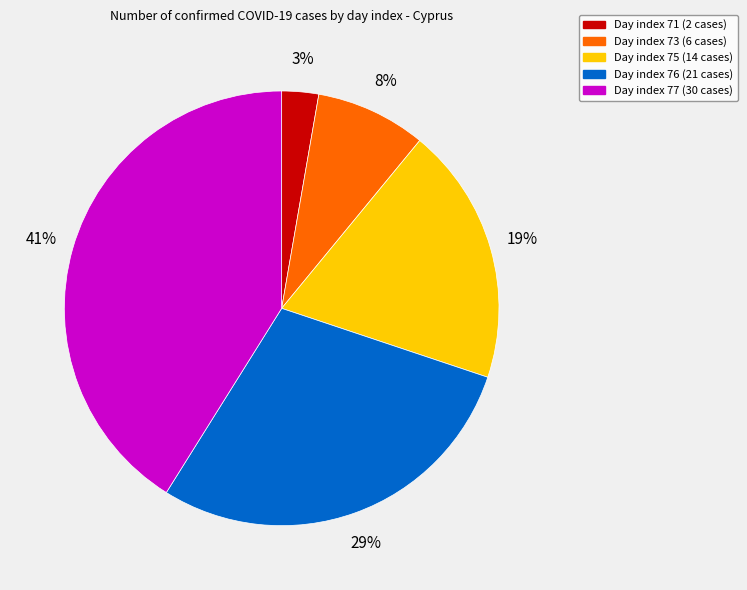

Combined, do Day index 73 (6 cases) and Day index 71 (2 cases) account for over 50%?

No